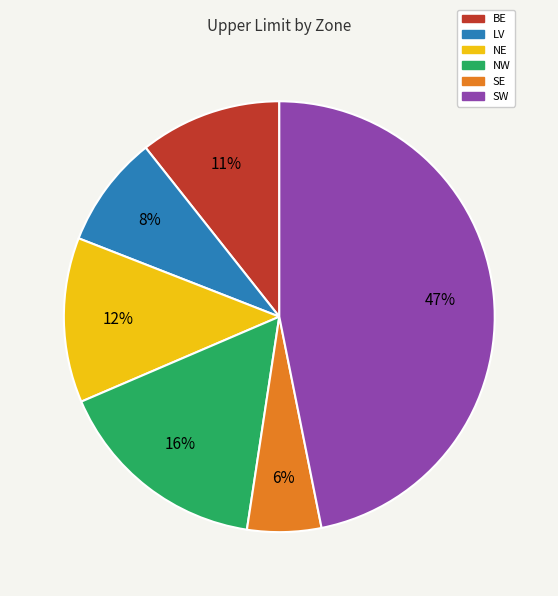

Is there a majority slice in this chart?

No